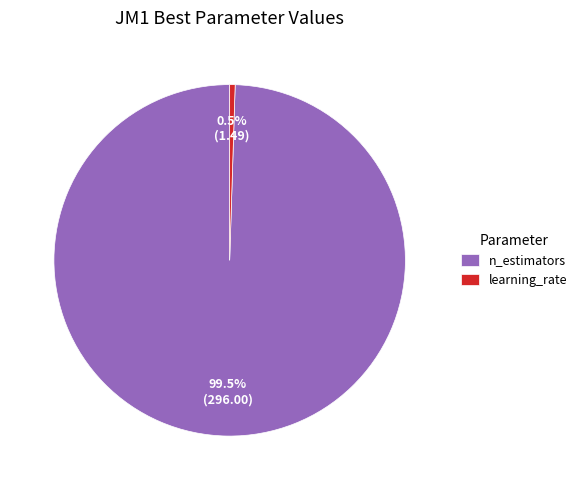

What is the largest slice in the pie chart?

n_estimators